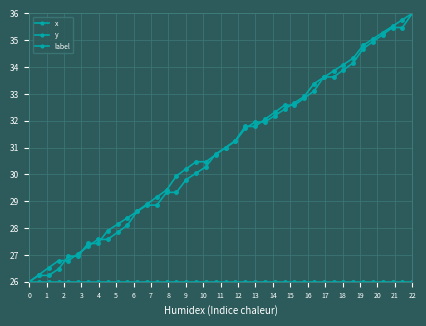

True or false: x and label intersect in this chart.

False